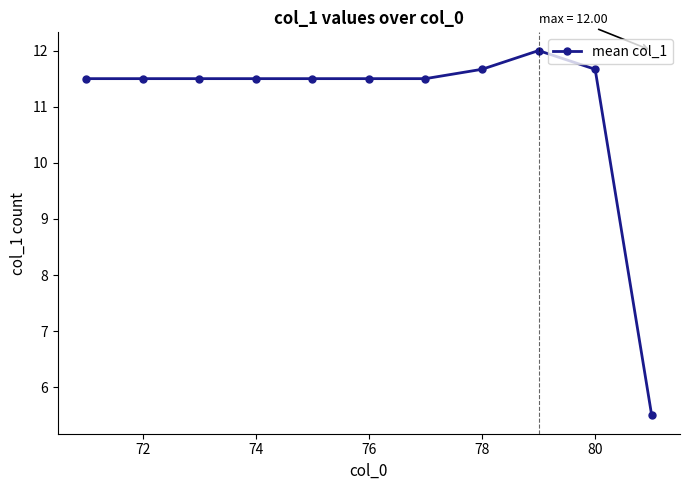

What is the value of the 1st point from the left?

11.5